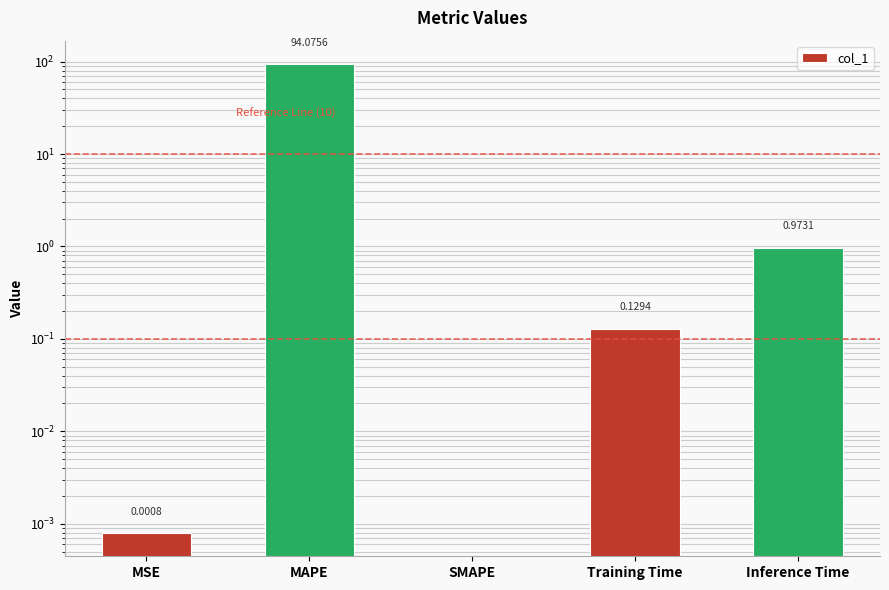

Rank the categories by value from lowest to highest.

SMAPE, MSE, Training Time, Inference Time, MAPE